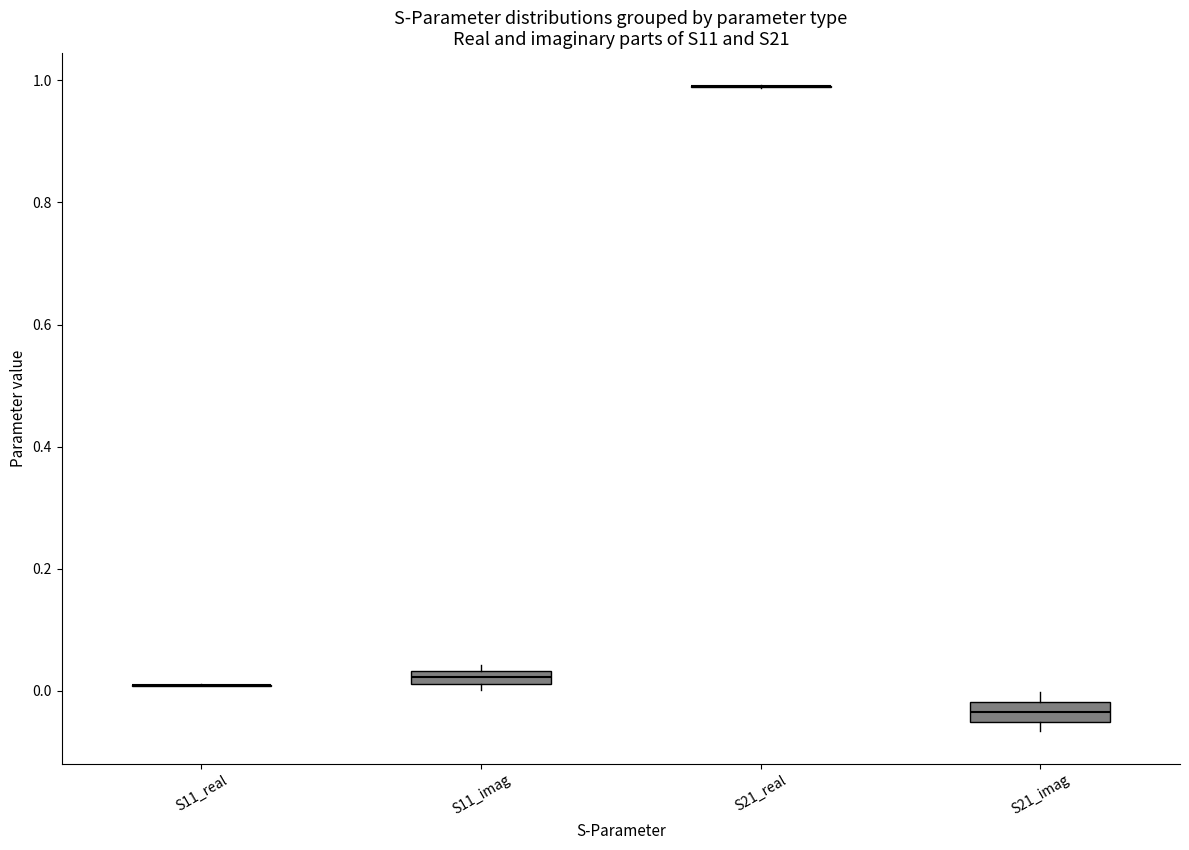

Where is the lower edge of the box for S11_imag on the y-axis? The values are not printed on the chart, so give them approximately, as read against the axis.

0.02